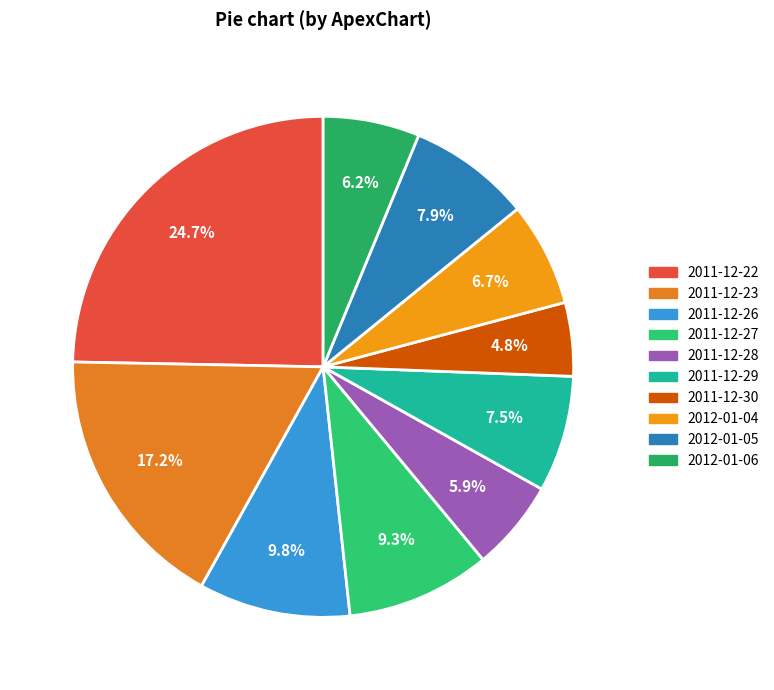

The 2011-12-23 slice represents 8% of the pie. True or false?

False